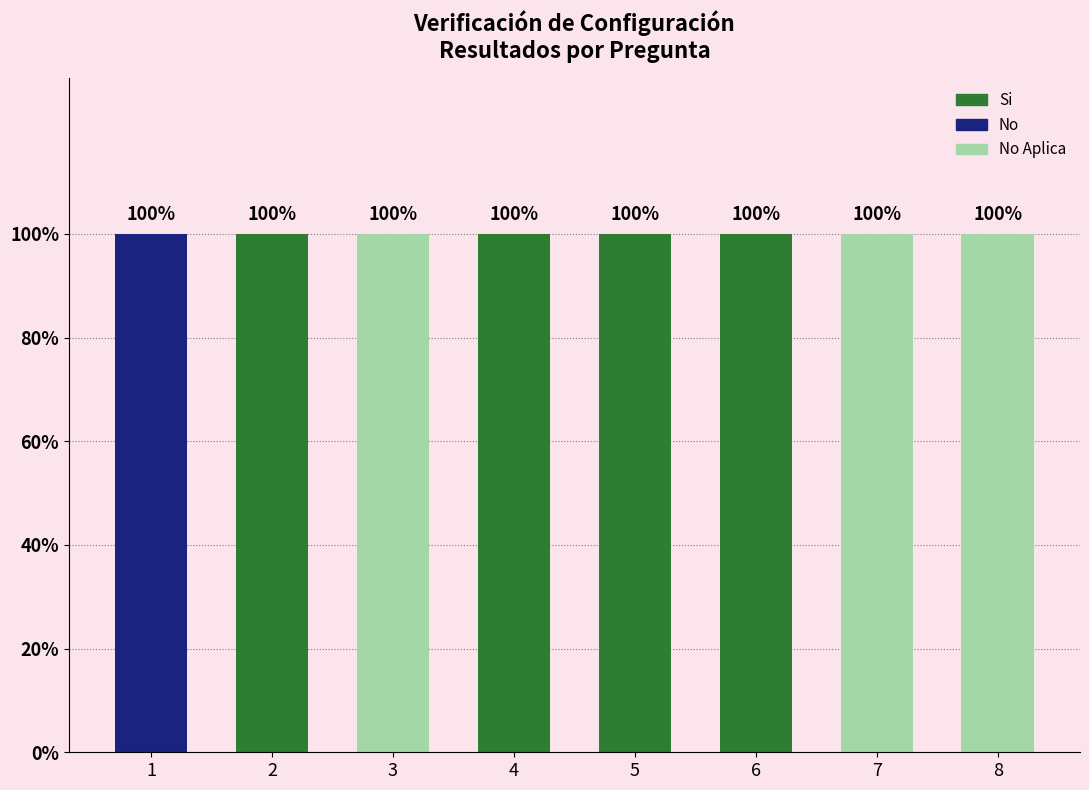

The value of No Aplica at 6 is 0. True or false?

True